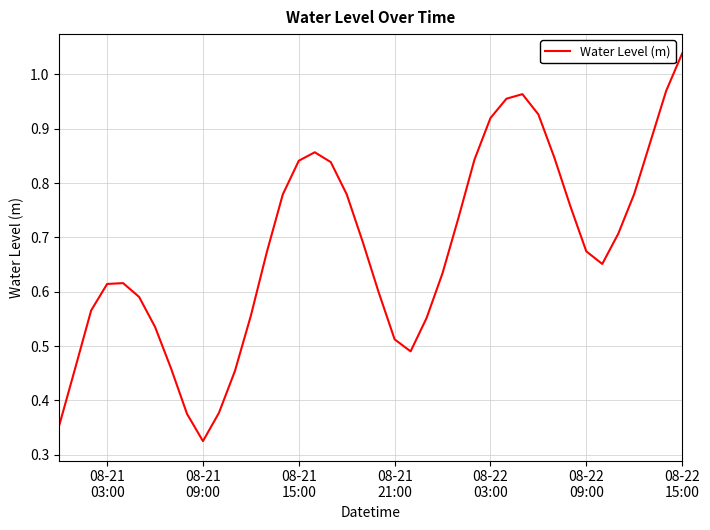

Does the chart have visible grid lines?

Yes